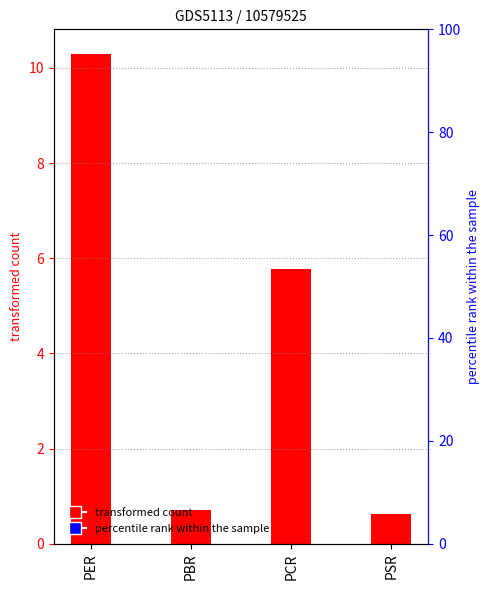

Does the chart contain any negative values?

No